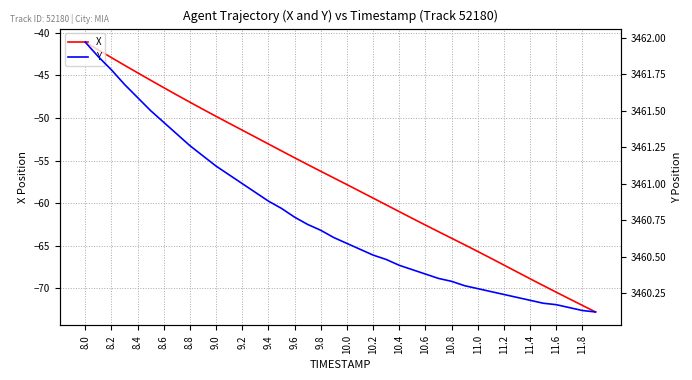

Does the chart have visible grid lines?

Yes